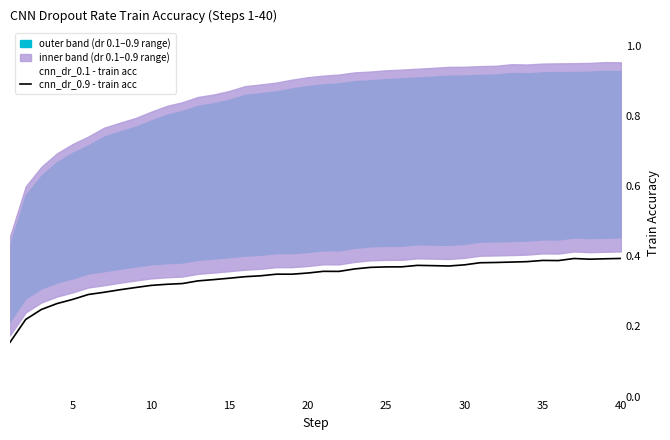

True or false: cnn_dr_0.1 - train acc and cnn_dr_0.9 - train acc cross at least once.

False